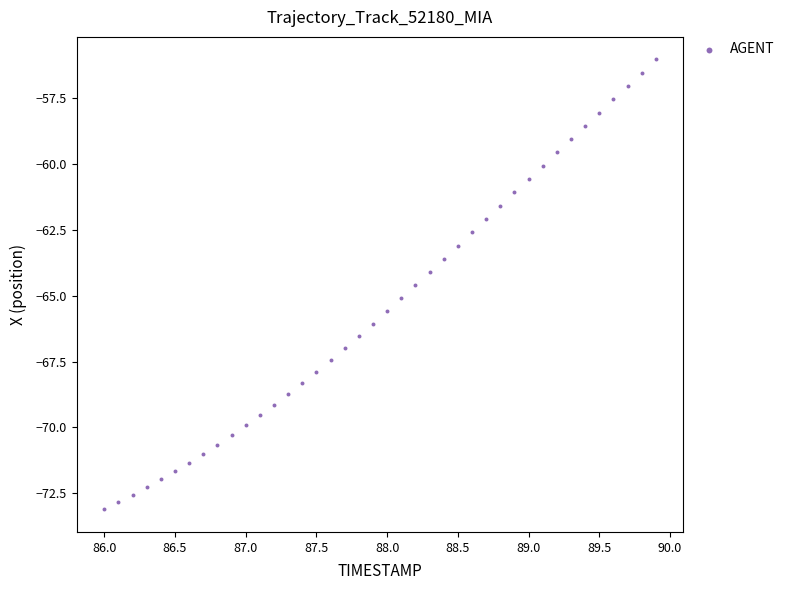

What is the range of Y values (max minus min)?

17.1